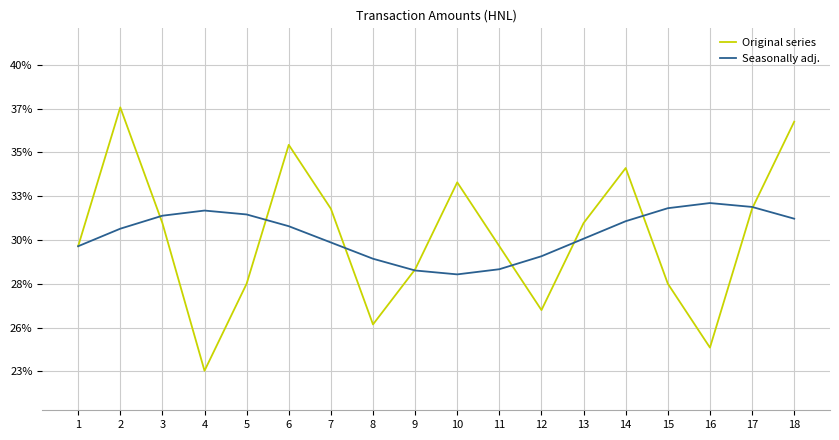

Is this an area chart (filled region under the line)?

No